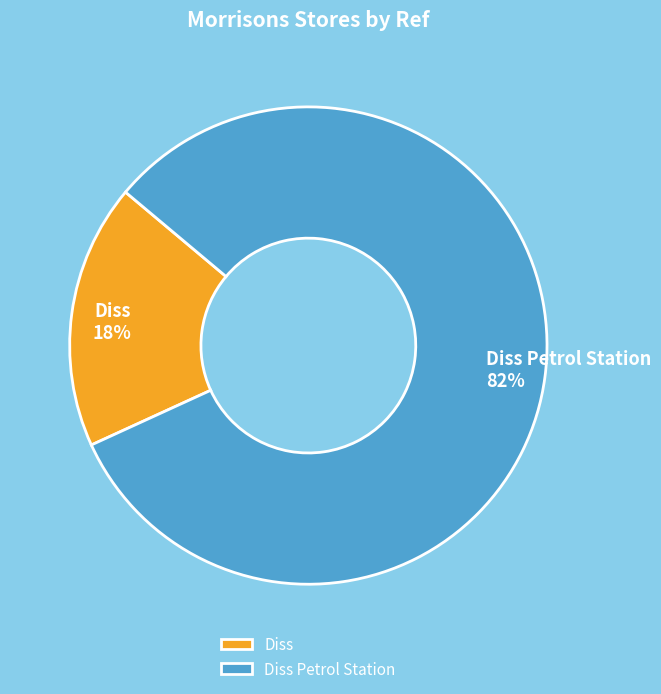

To the nearest percent, what is the combined percentage of Diss and Diss Petrol Station?

100%